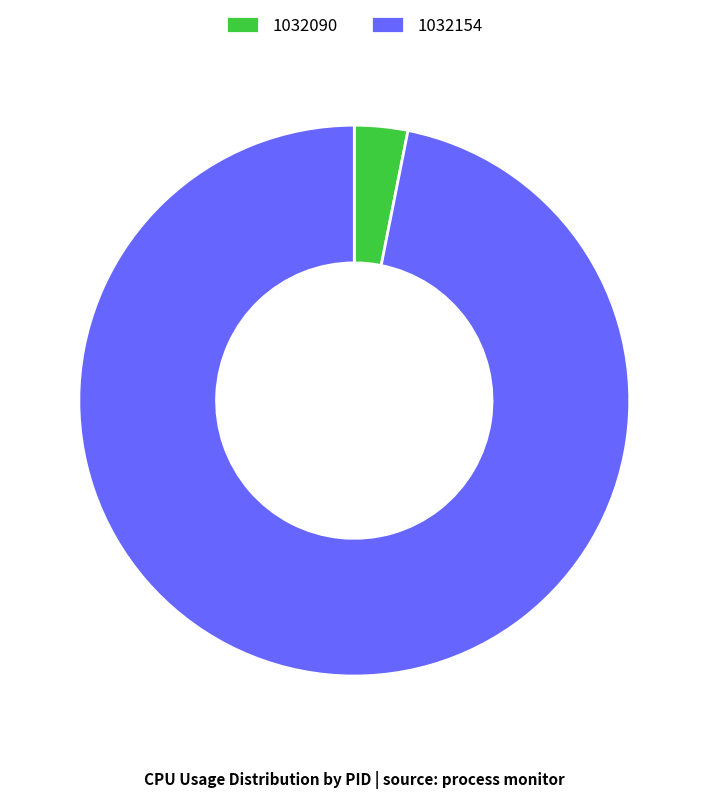

Which category accounts for the majority?

1032154